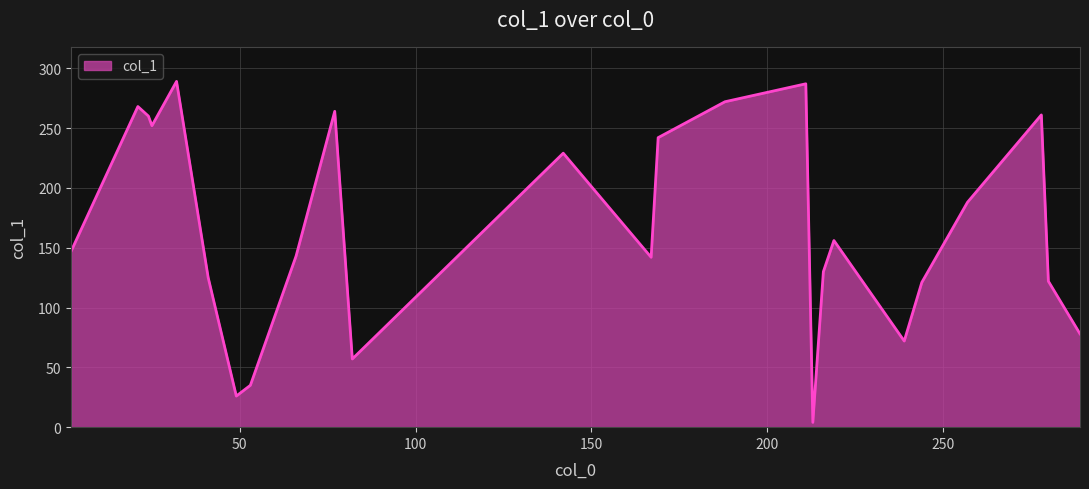

What is the difference between the maximum and minimum values?

285